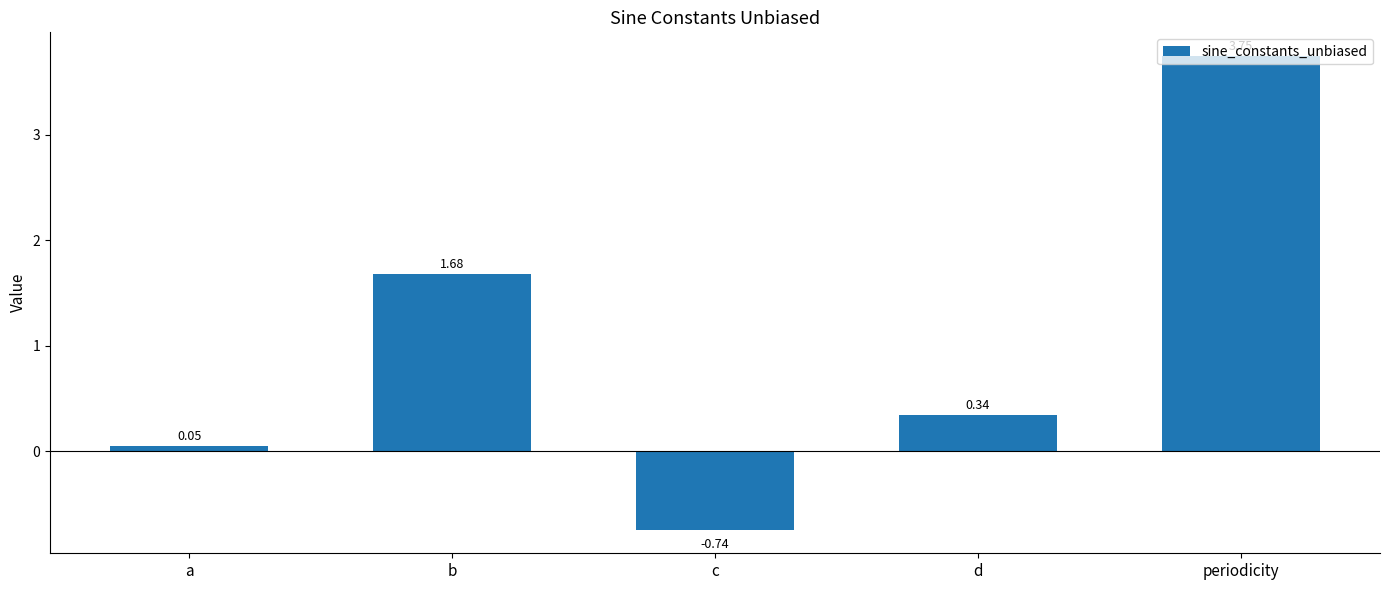

What is the difference between the maximum and minimum values?

4.5